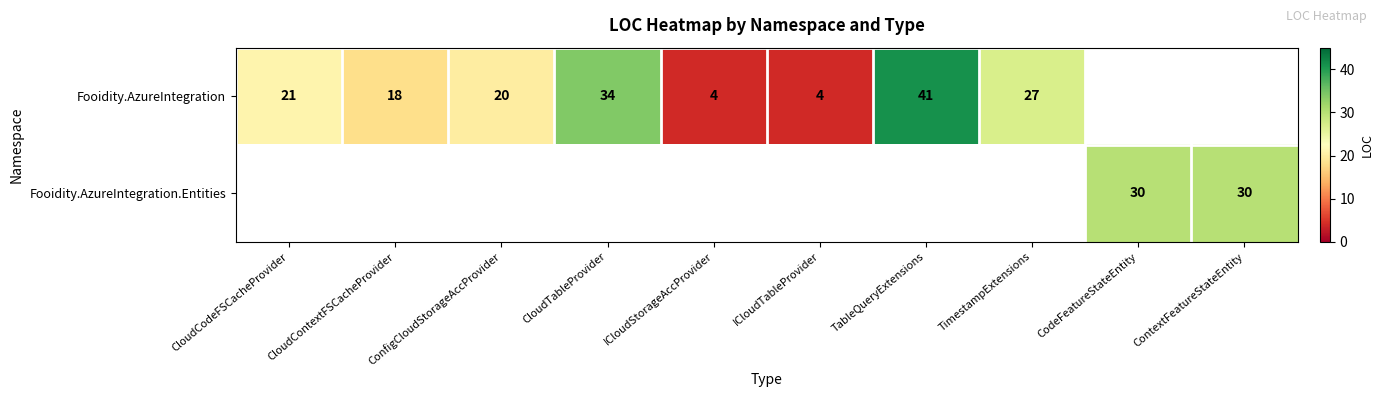

What is the difference between the Fooidity.AzureIntegration values at ICloudTableProvider and CloudTableProvider?

30